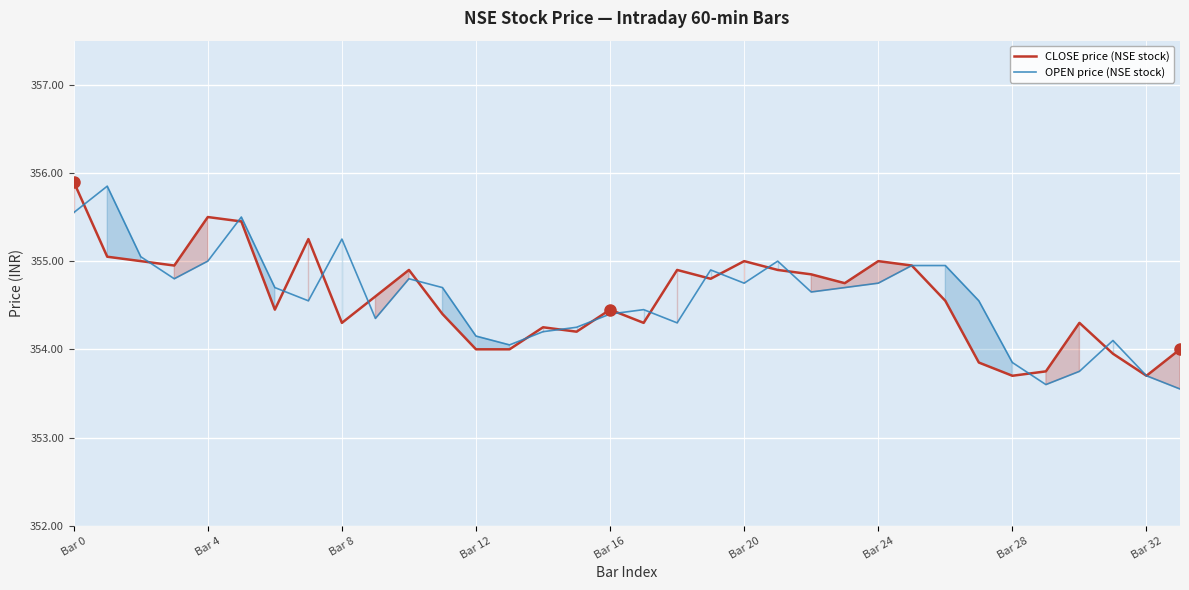

How many lines are shown in the chart?

2